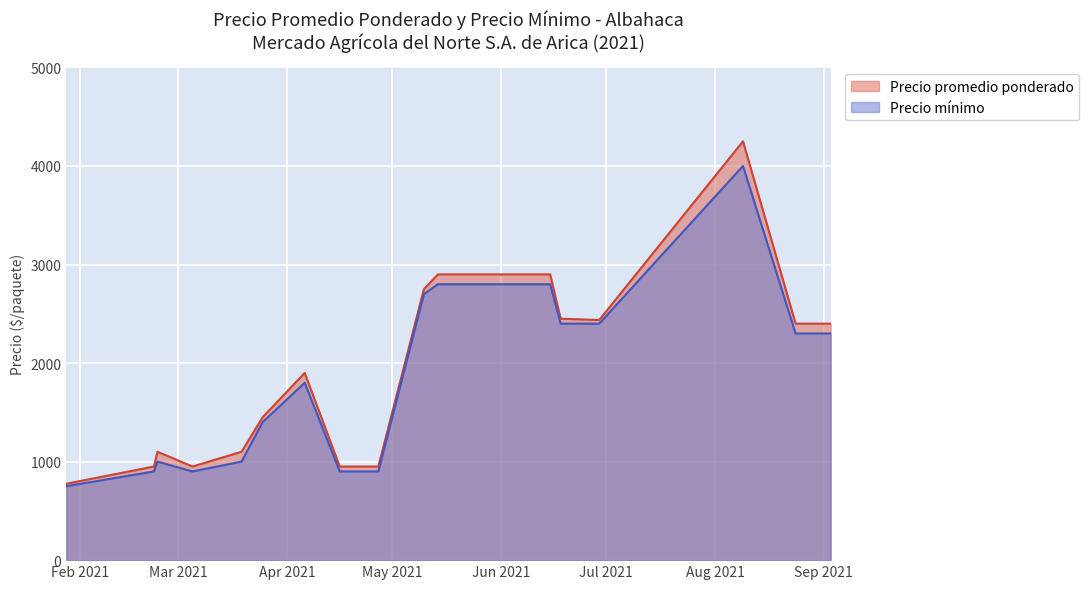

Reading left to right, transcribe all the data shown in this chart.

Precio promedio ponderado: 2021-01-28=775	2021-02-22=950	2021-02-23=1100	2021-03-05=950	2021-03-19=1100	2021-03-25=1450	2021-04-06=1900	2021-04-16=950	2021-04-27=950	2021-05-10=2750	2021-05-14=2900	2021-06-02=2900	2021-06-15=2900	2021-06-18=2450	2021-06-29=2437	2021-08-09=4250	2021-08-24=2400	2021-08-27=2400	2021-09-03=2400
Precio mínimo: 2021-01-28=750	2021-02-22=900	2021-02-23=1000	2021-03-05=900	2021-03-19=1000	2021-03-25=1400	2021-04-06=1800	2021-04-16=900	2021-04-27=900	2021-05-10=2700	2021-05-14=2800	2021-06-02=2800	2021-06-15=2800	2021-06-18=2400	2021-06-29=2400	2021-08-09=4000	2021-08-24=2300	2021-08-27=2300	2021-09-03=2300